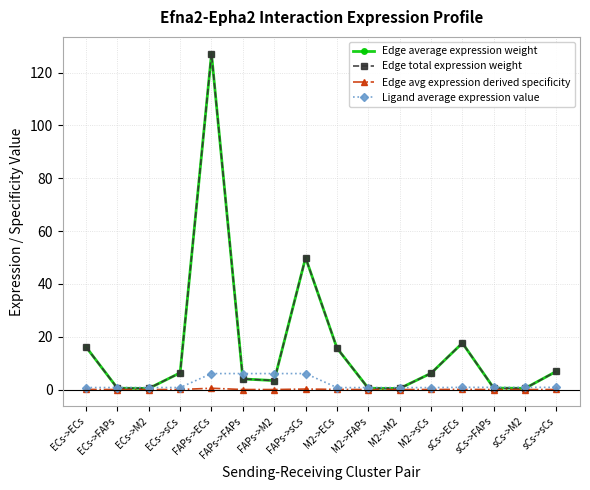

What is the average value of the Edge average expression weight series?

16.0